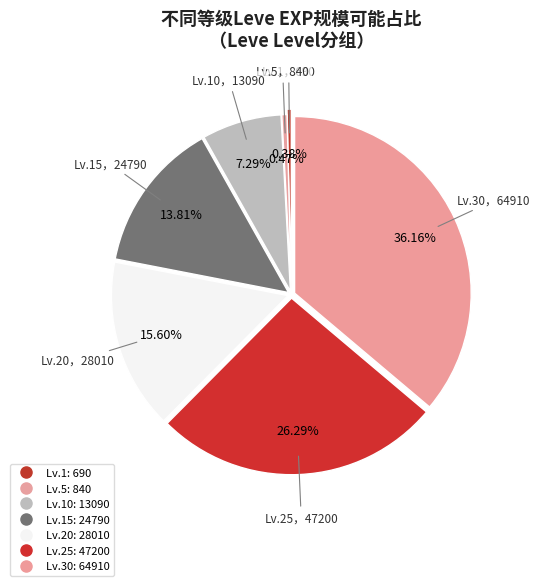

How many segments does this pie chart have?

7